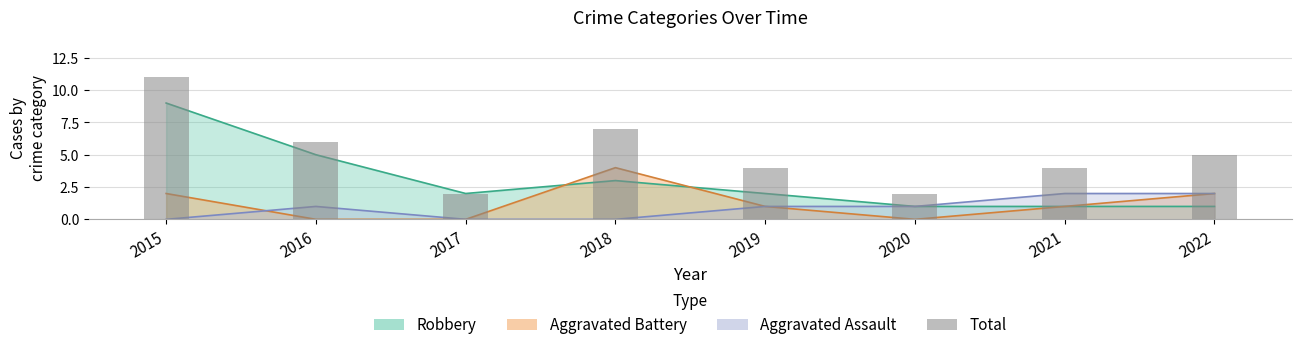

Rank the categories by value from lowest to highest.

2017, 2020, 2019, 2021, 2022, 2016, 2018, 2015